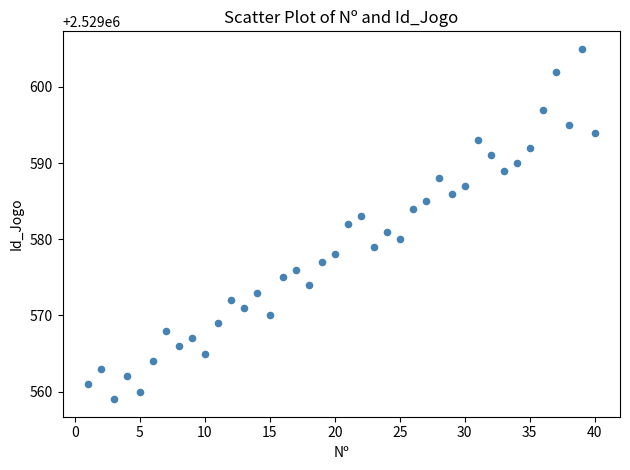

What is the range of X values (max minus min)?

39